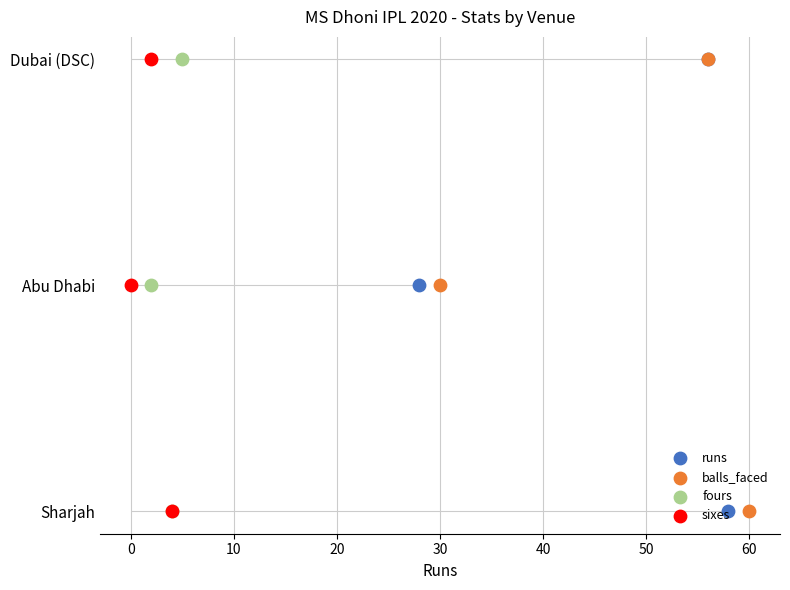

What are all the series names shown in the legend?

runs, balls_faced, fours, sixes